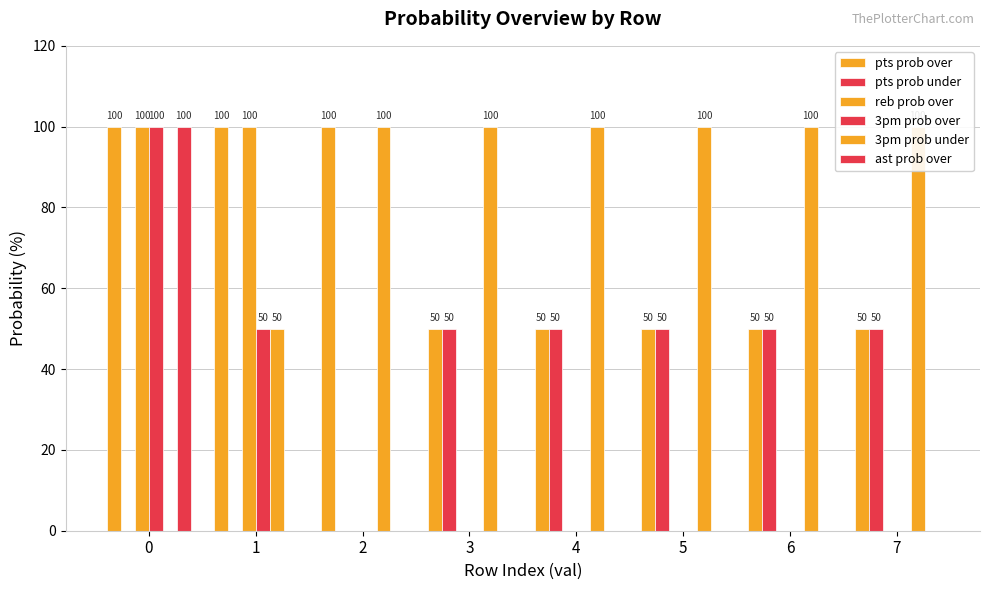

What is the value of the pts prob under bar at the 8th from the left?

50